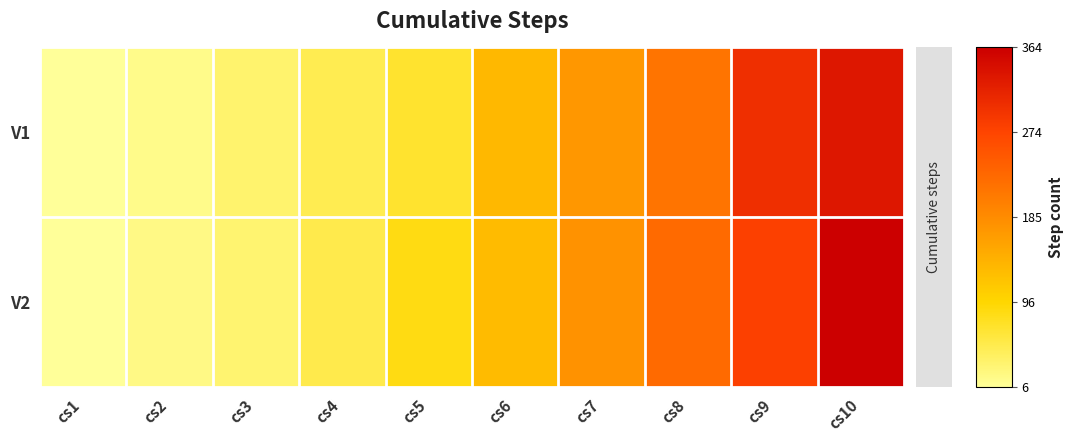

Reading left to right, transcribe all the data shown in this chart.

V1: cs1=6	cs2=15	cs3=32	cs4=48	cs5=68	cs6=133	cs7=172	cs8=215	cs9=302	cs10=332
V2: cs1=7	cs2=18	cs3=30	cs4=51	cs5=85	cs6=128	cs7=178	cs8=228	cs9=279	cs10=364